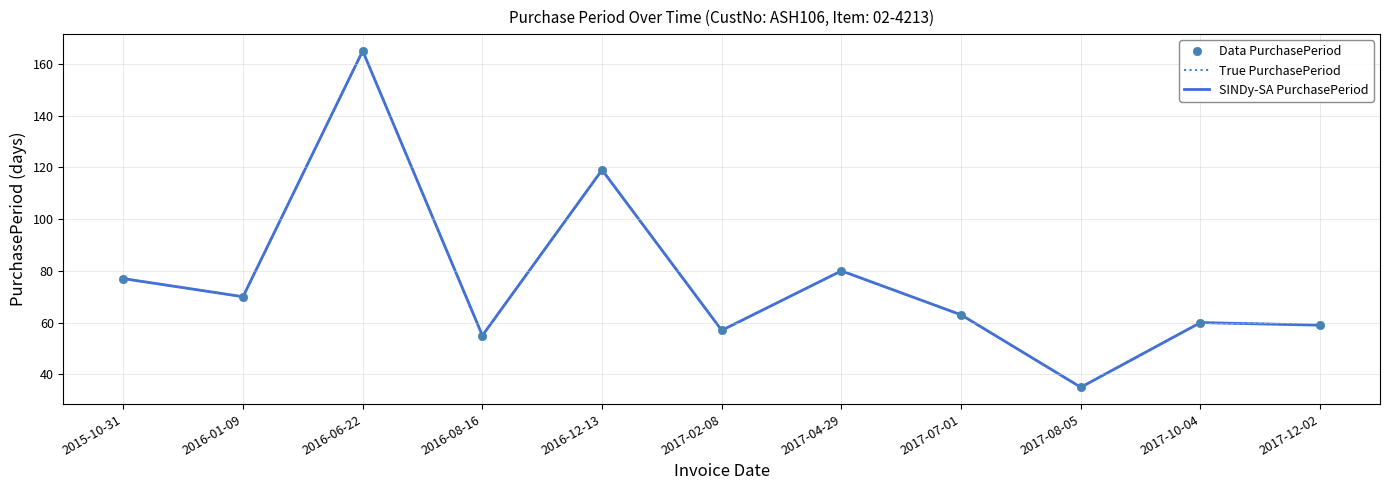

Is the value of SINDy-SA PurchasePeriod at 2017-02-08 greater than the value of Data PurchasePeriod at 2015-10-31?

No